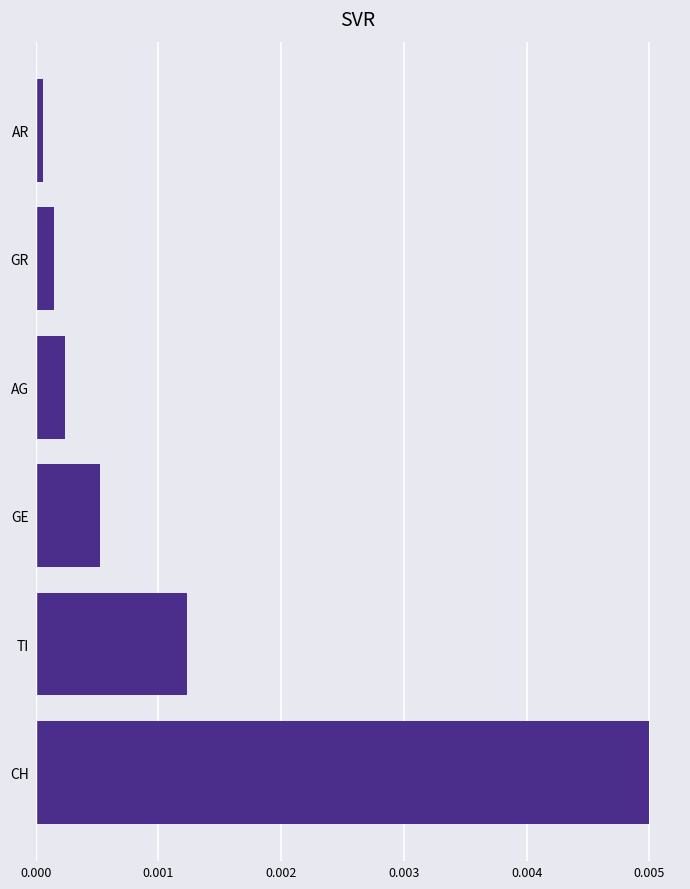

Are the bars grouped side by side (vs. stacked)?

No